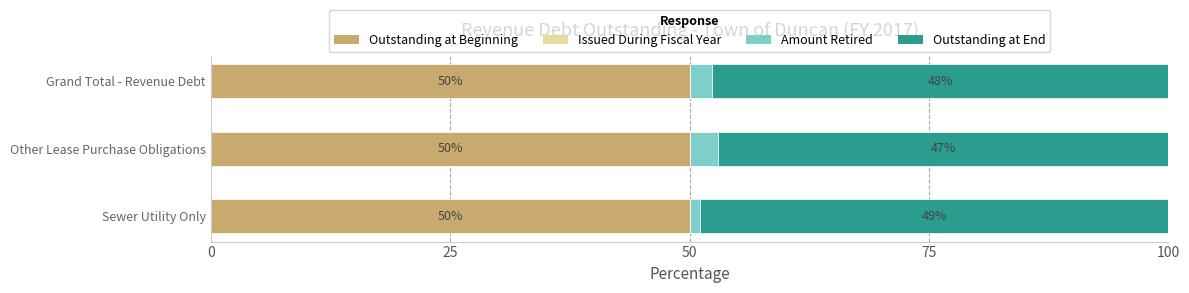

Read the Outstanding at Beginning value at Sewer Utility Only.

50.0